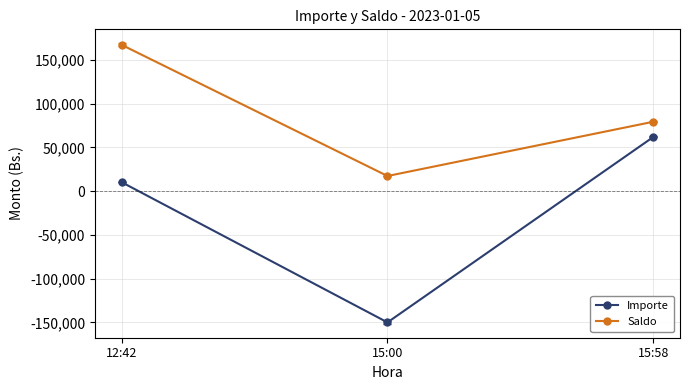

What is the difference between the maximum and second lowest values in the Importe series?

51721.7